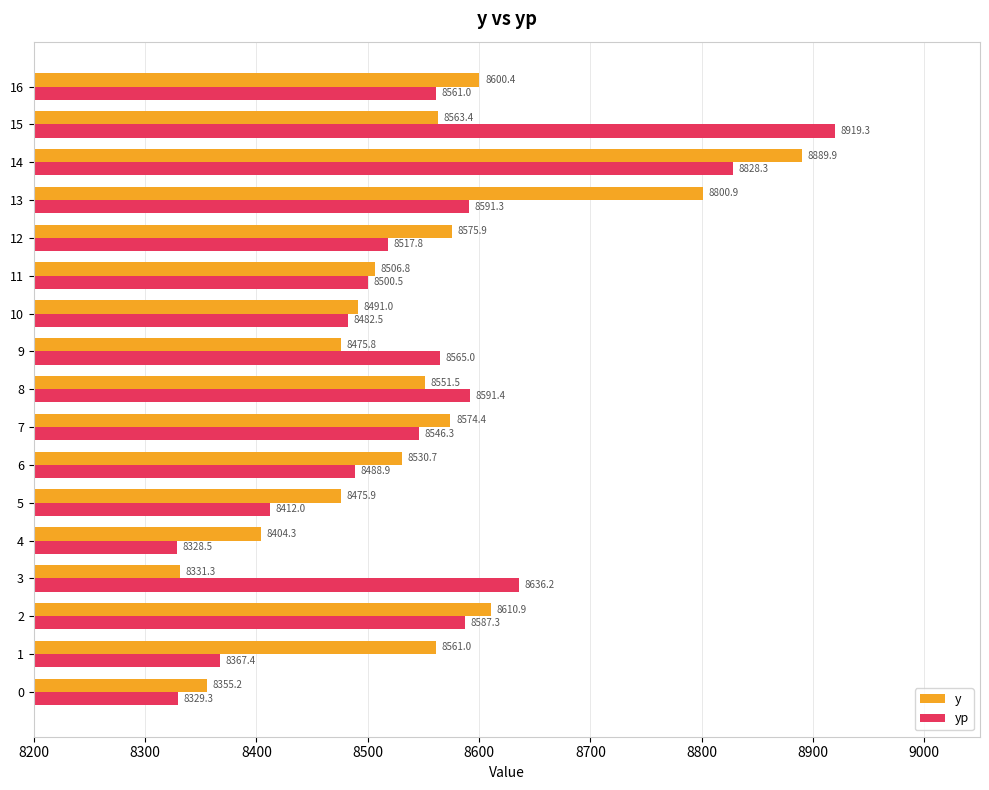

Rank the series by their maximum value, from highest to lowest.

yp, y